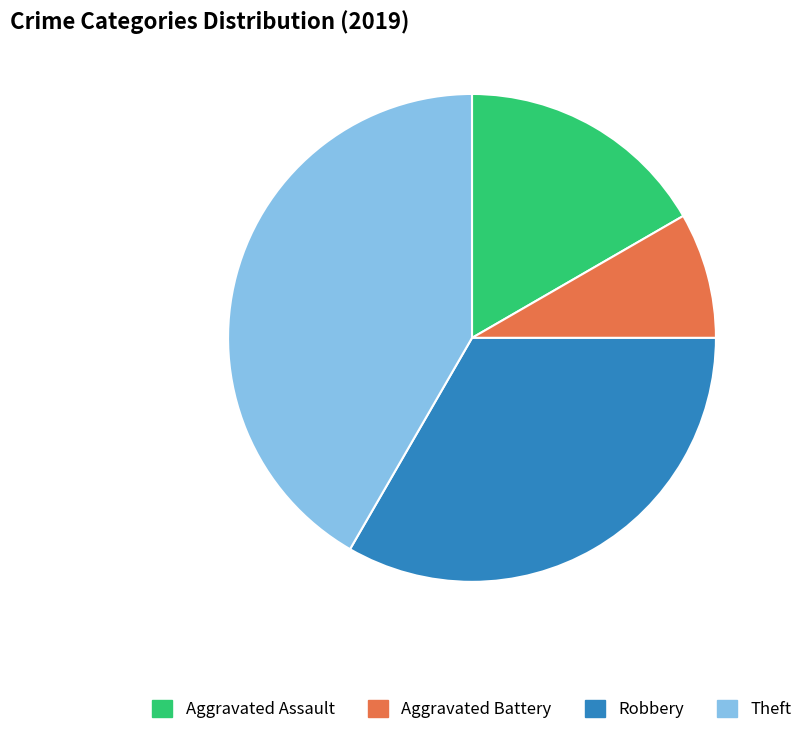

How many slices are in this pie chart?

4